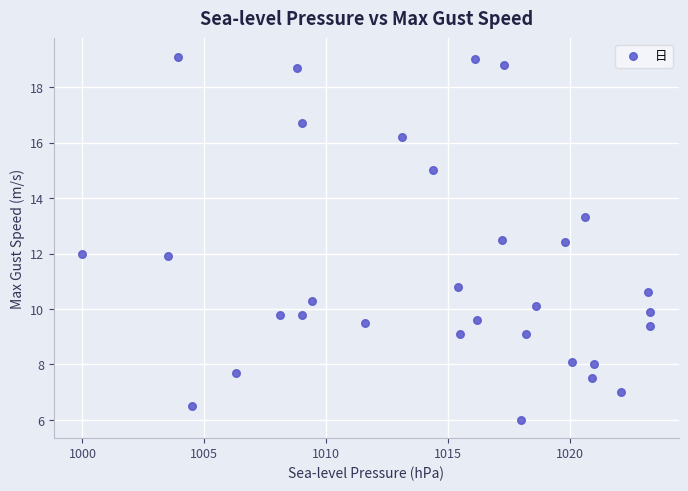

What is the range of Y values (max minus min)?

13.1